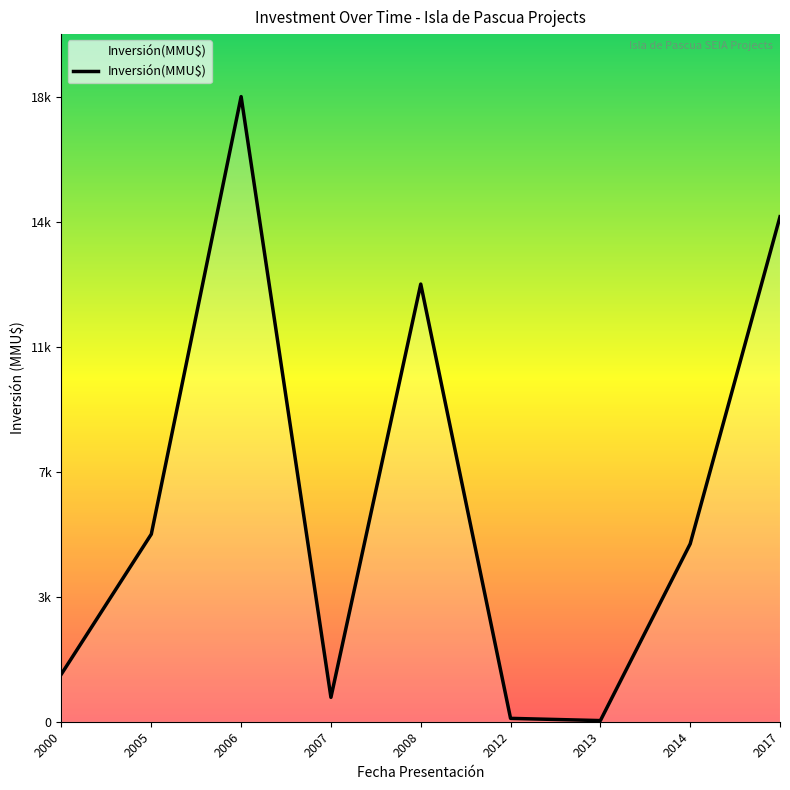

What is the average value?

6633